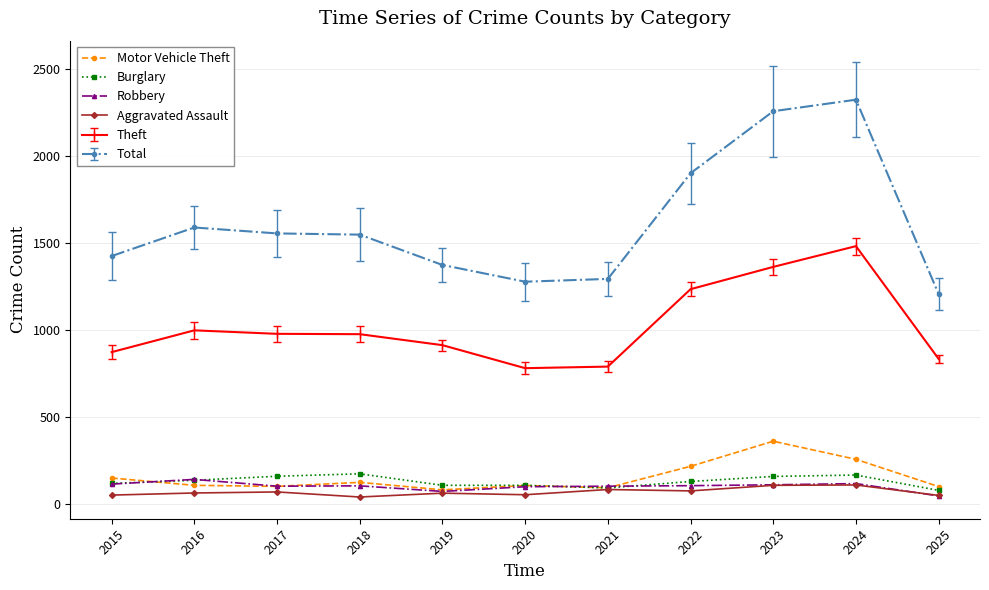

What is the value of the Motor Vehicle Theft point at the 8th from the left?

219